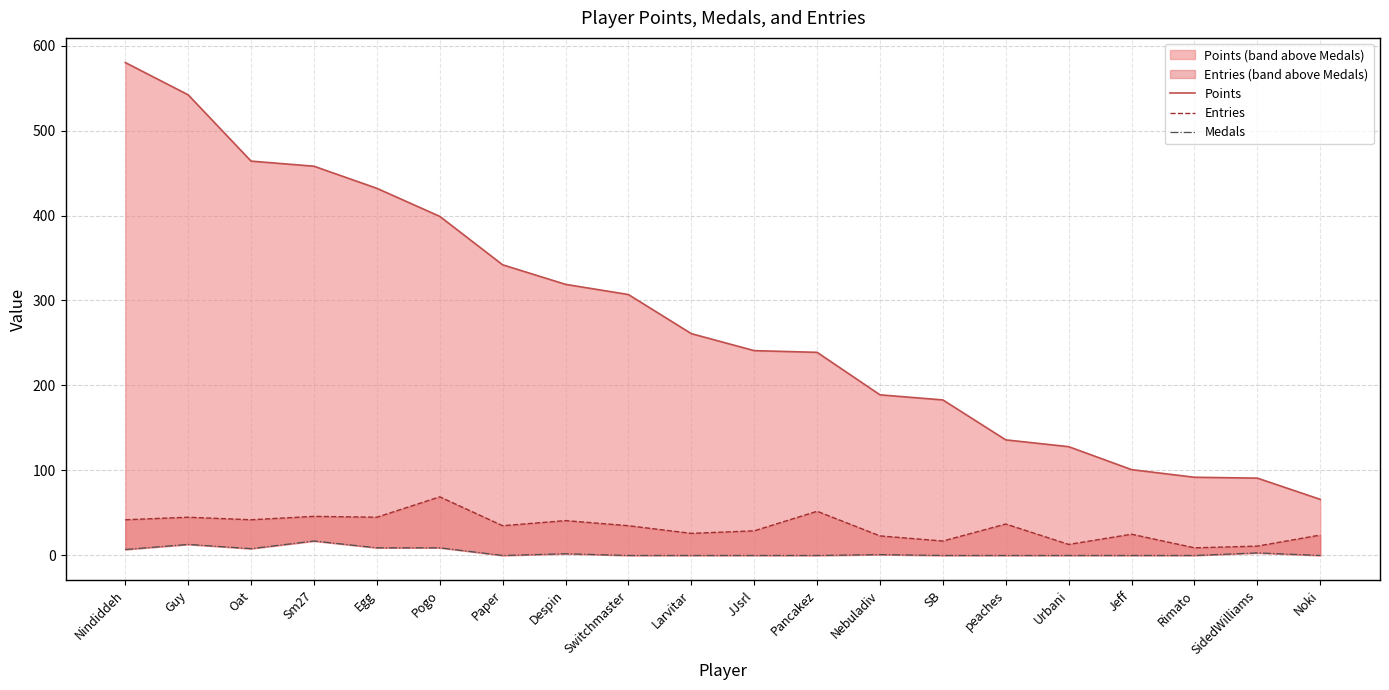

What is the difference between the Medals values at Switchmaster and Despin?

2